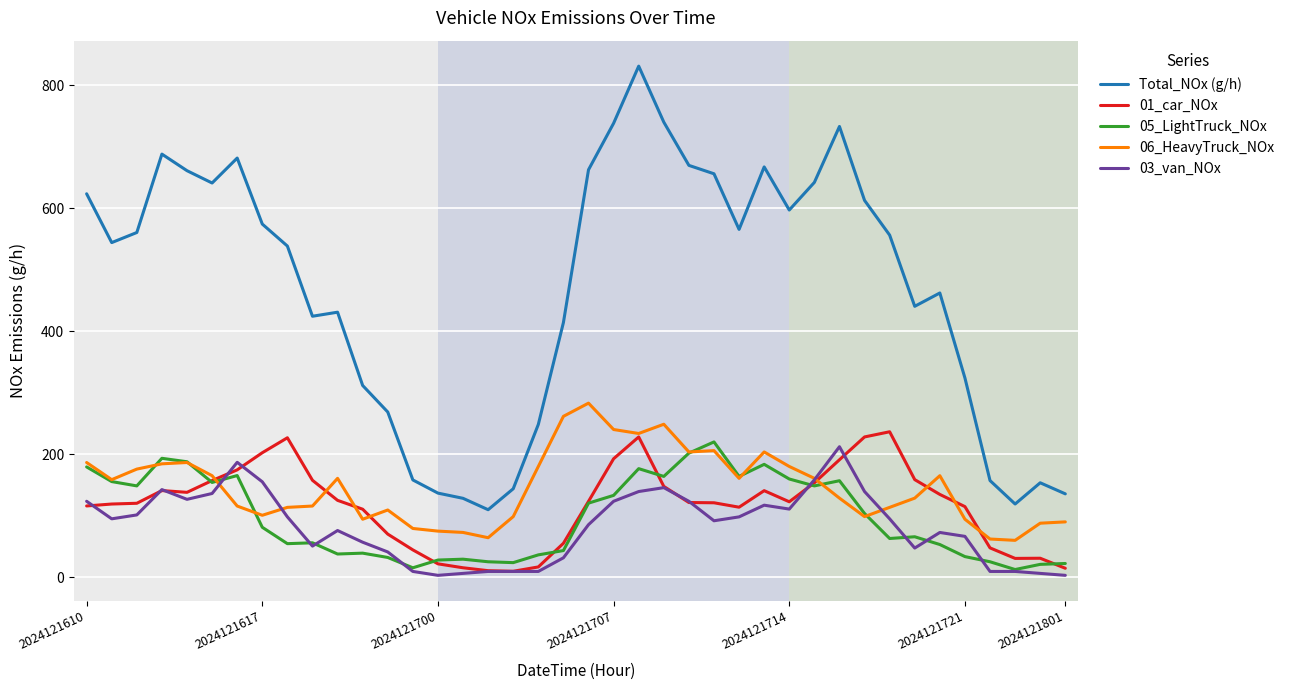

Which series has the largest total across all categories?

Total_NOx (g/h)